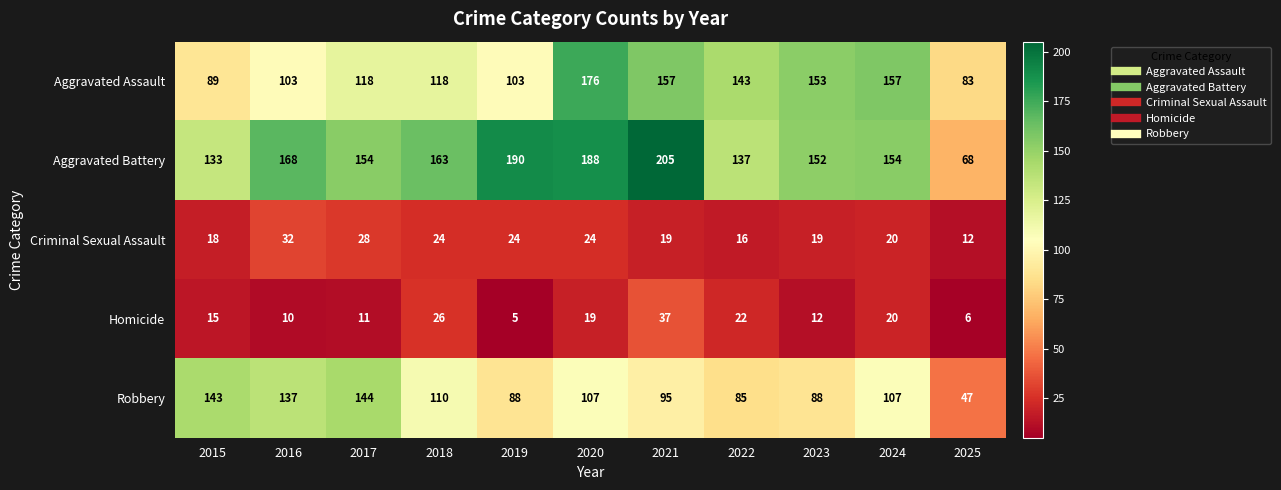

At 2019, list the series in order from largest to smallest.

Aggravated Battery, Aggravated Assault, Robbery, Criminal Sexual Assault, Homicide